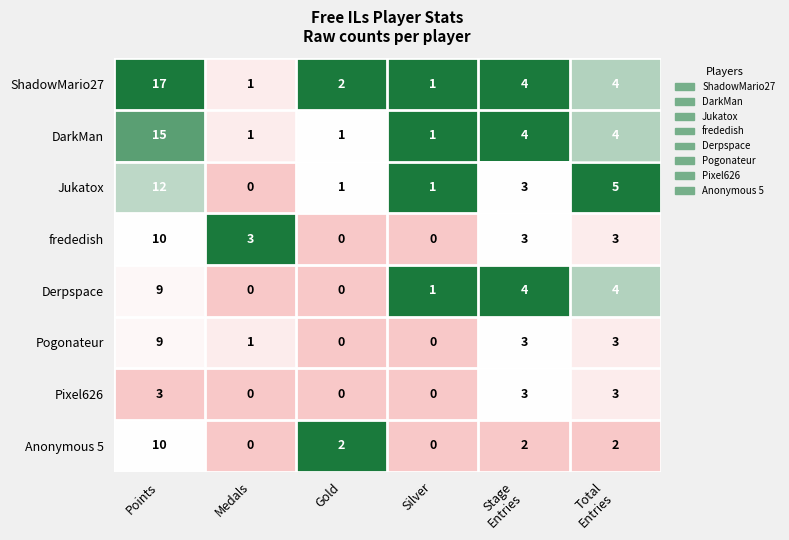

Which category has the highest value in the ShadowMario27 series?

Points